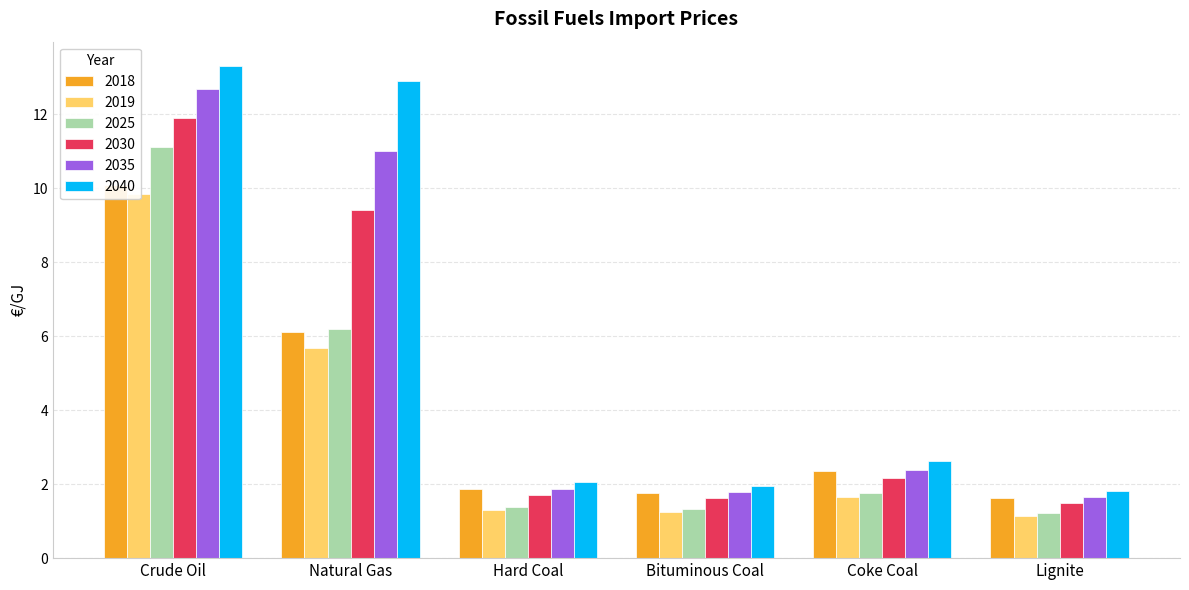

At which category is the sum across all series the highest?

Crude Oil